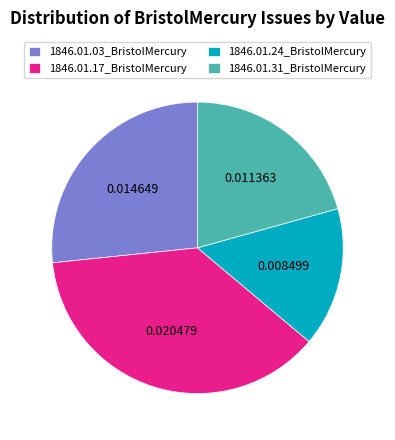

Is the sum of 1846.01.31_BristolMercury and 1846.01.03_BristolMercury greater than half?

No